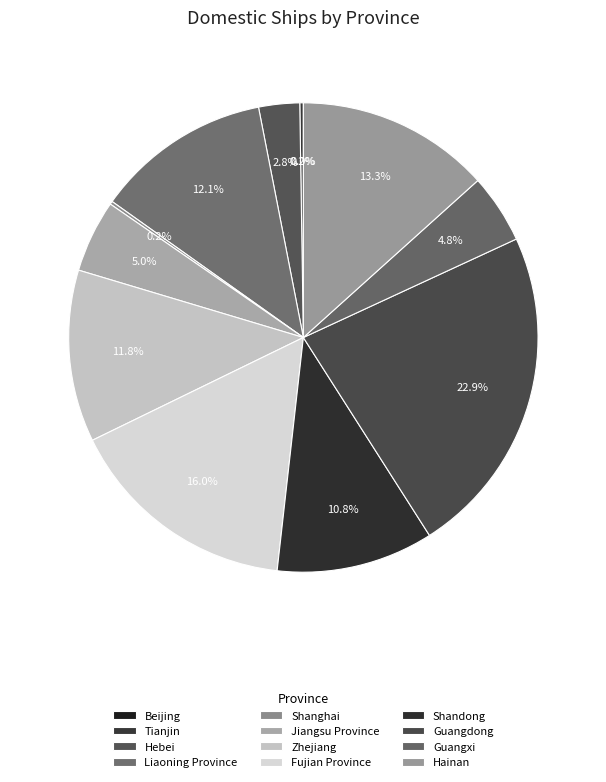

To the nearest percent, what is the combined percentage of Guangxi and Liaoning Province?

17%